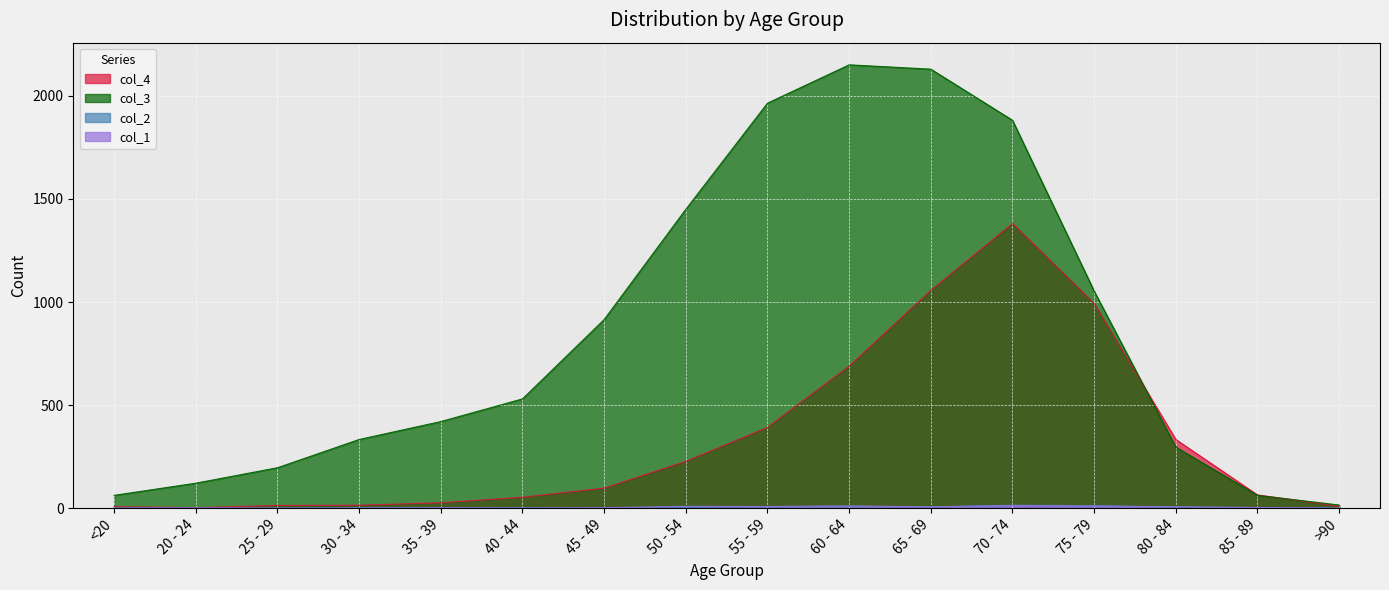

True or false: col_3 and col_1 intersect in this chart.

False